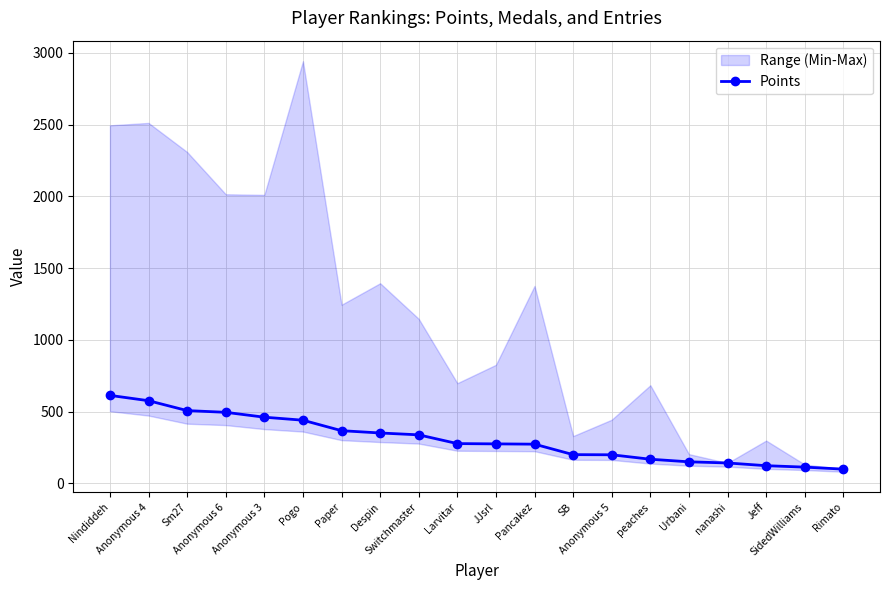

Reading right to left, transcribe all the data shown in this chart.

Rimato=99	SidedWilliams=113	Jeff=123	nanashi=142	Urbani=150	peaches=168	Anonymous 5=199	SB=200	Pancakez=273	JJsrl=275	Larvitar=277	Switchmaster=338	Despin=351	Paper=367	Pogo=440	Anonymous 3=461	Anonymous 6=495	Sm27=507	Anonymous 4=576	Nindiddeh=613